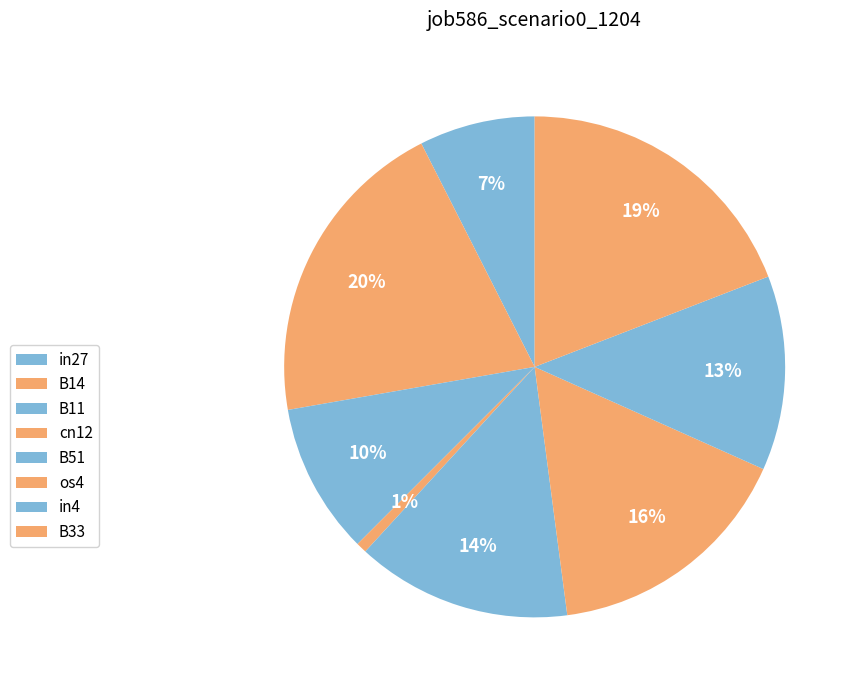

To the nearest percent, what percentage of the pie is B14?

20%